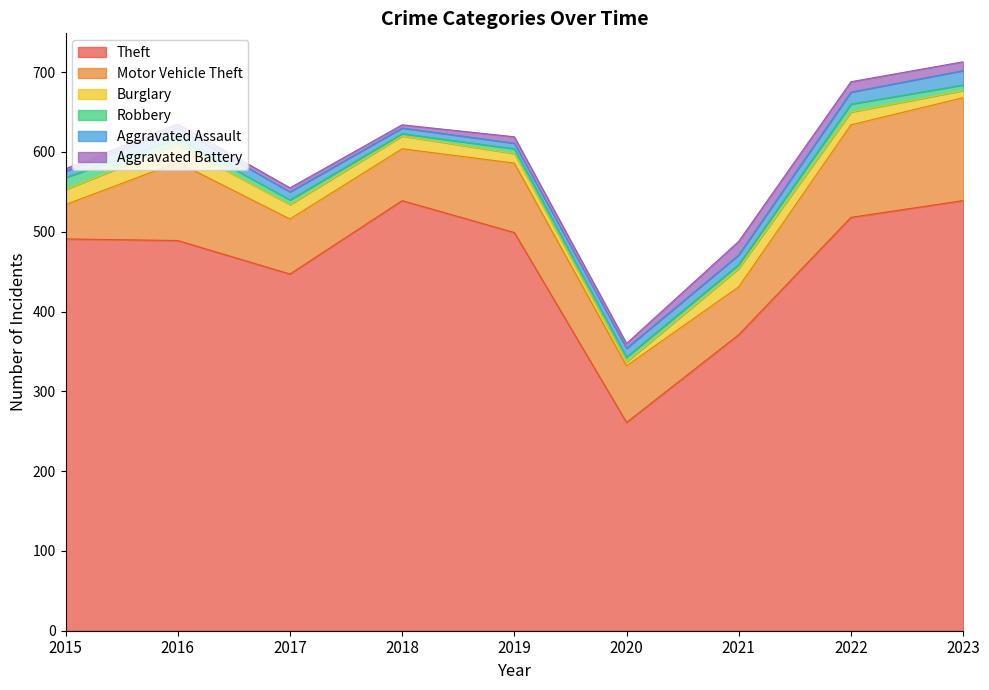

What is the average value of the Theft series?

462